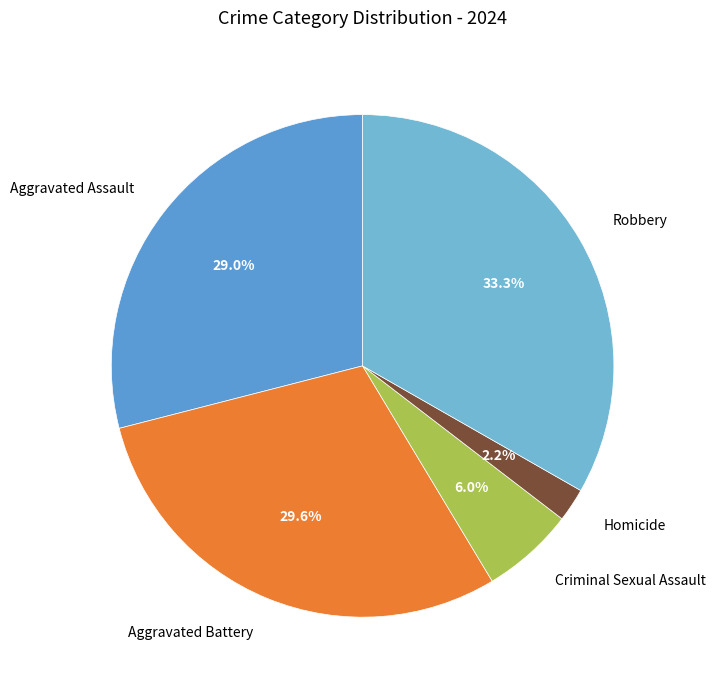

What is the smallest slice in the pie chart?

Homicide